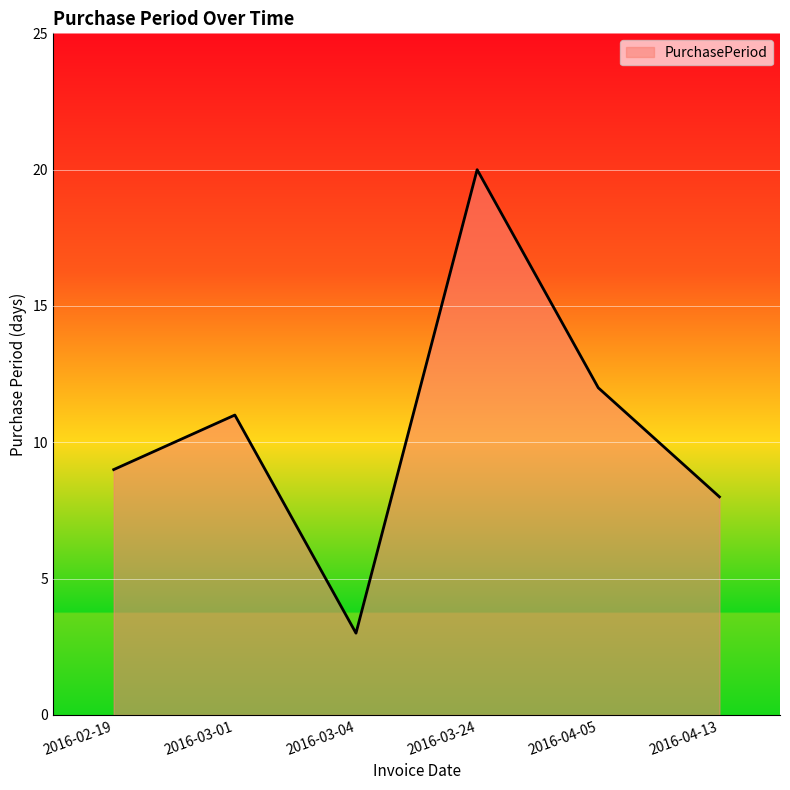

How many series are shown in this chart?

1